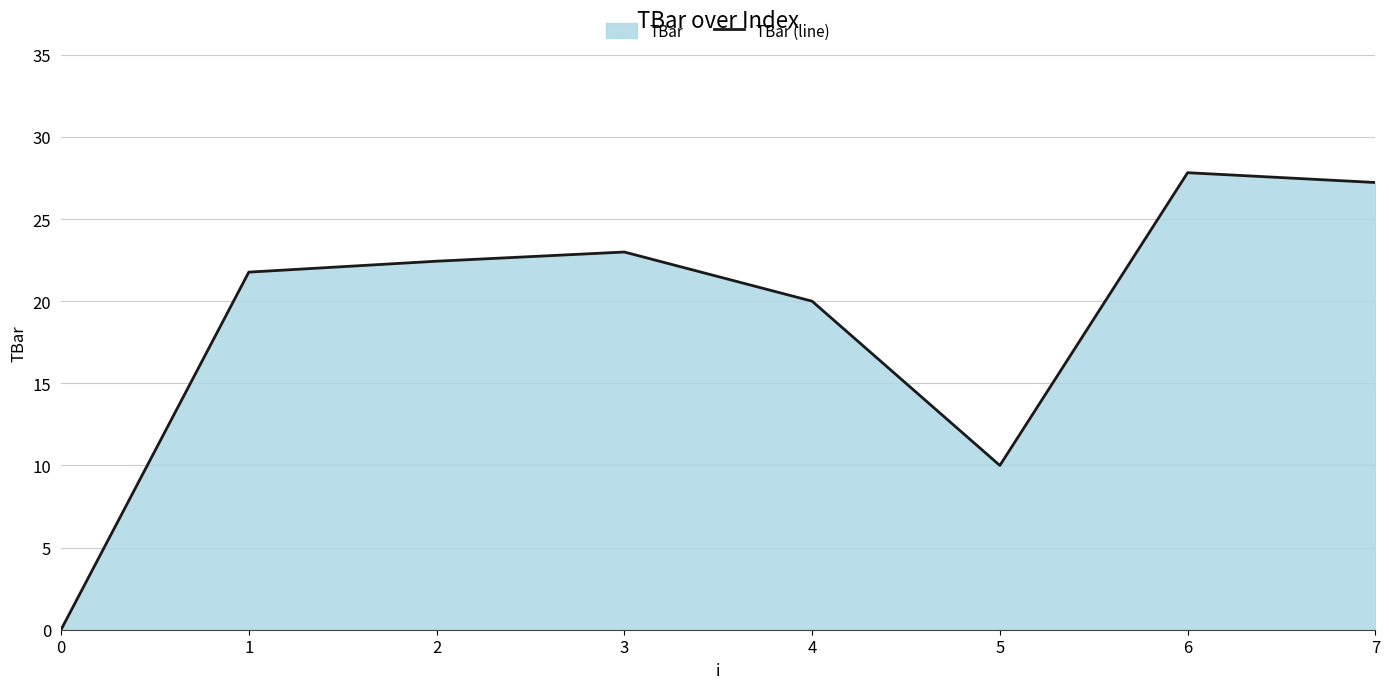

Which has a higher value, 6 or 4?

6